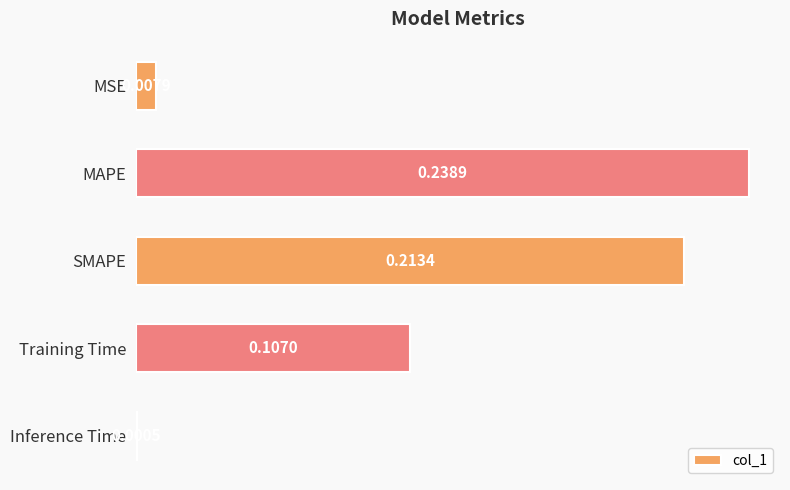

Which has a higher value, MAPE or Inference Time?

MAPE